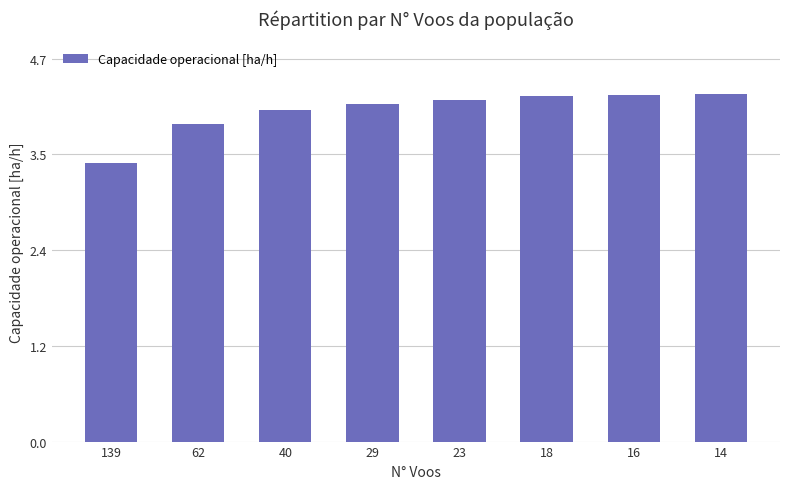

What is the greatest value displayed?

4.3